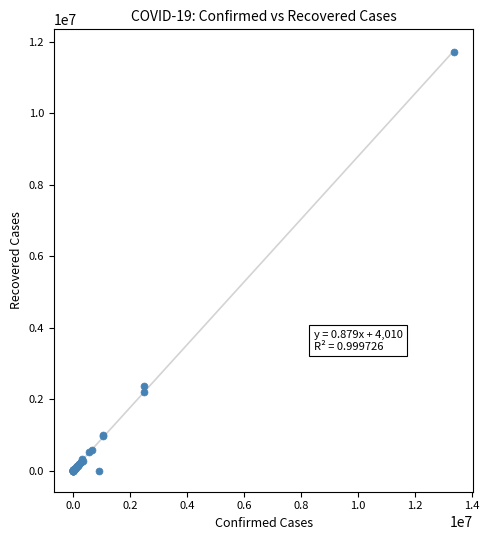

What Y value in the scatter plot is closest to 5862624?

2365566